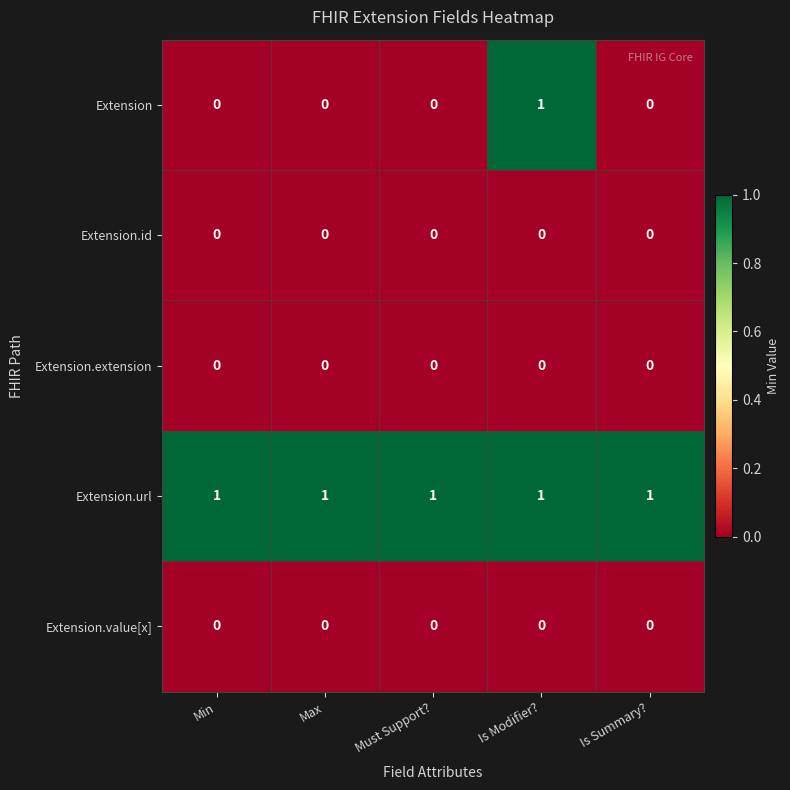

What is the maximum value shown in the chart?

1